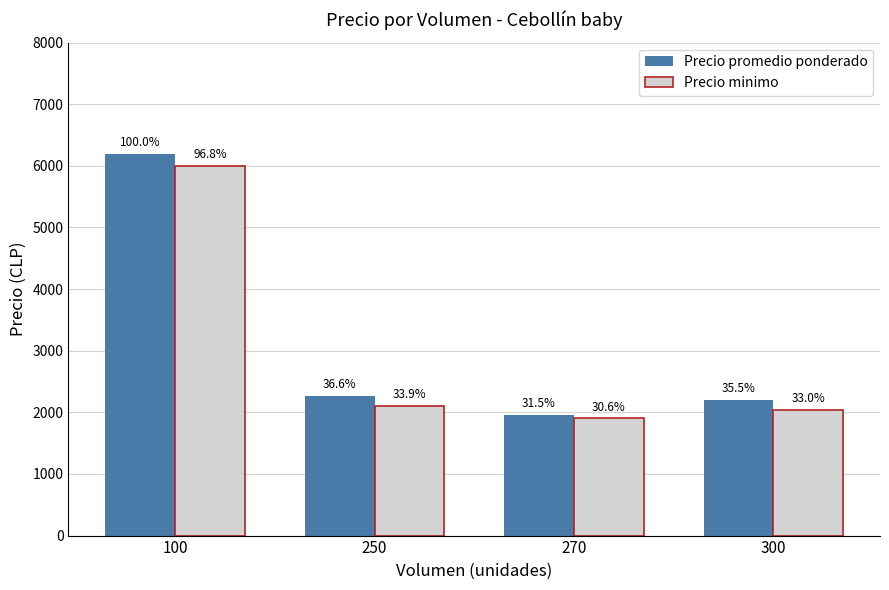

How many bars are there in each group?

2